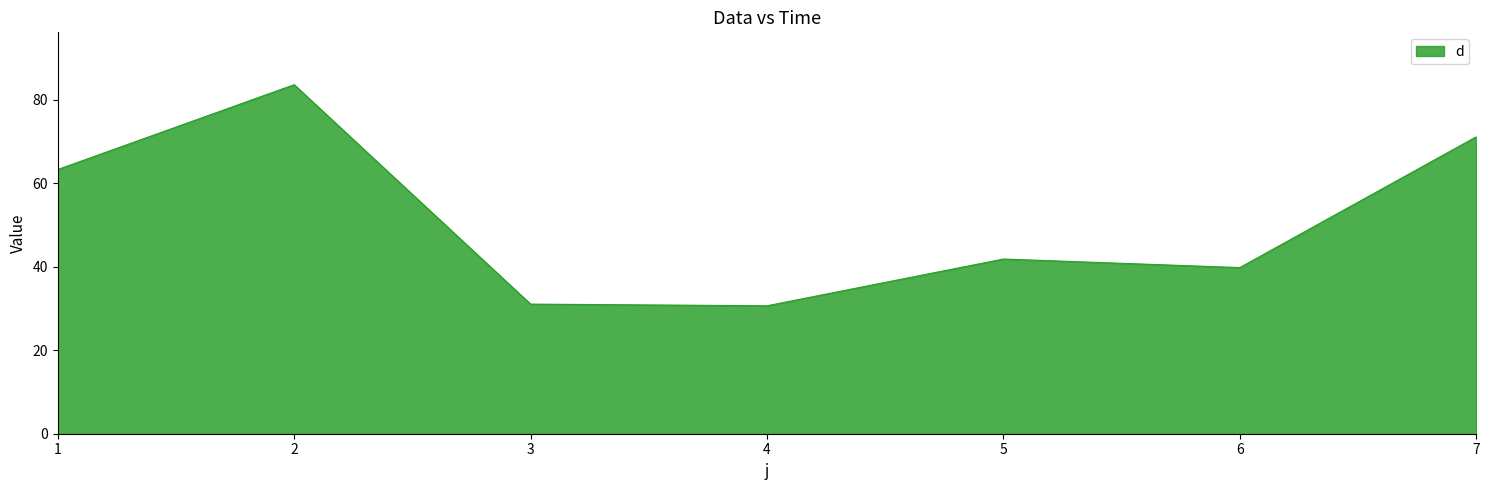

What is the difference between the second highest and second lowest values?

40.1